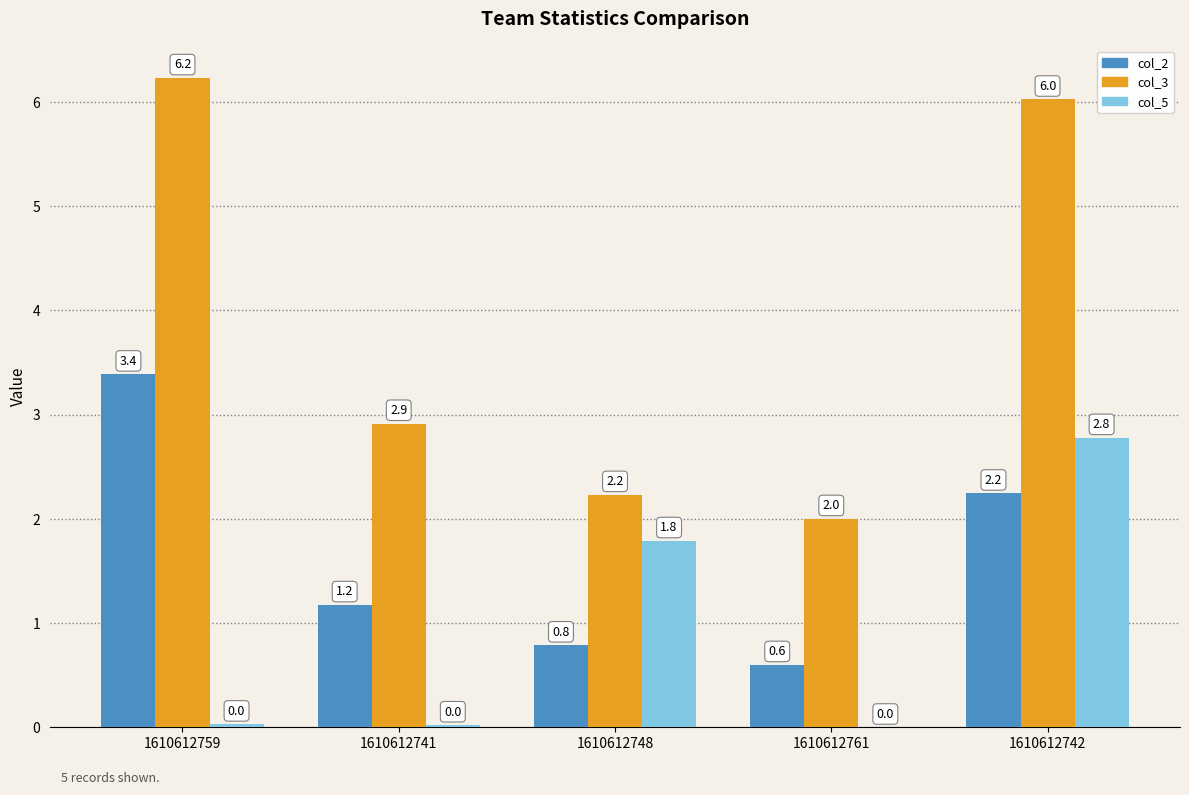

Between 1610612761 and 1610612742, which series saw the biggest shift?

col_3